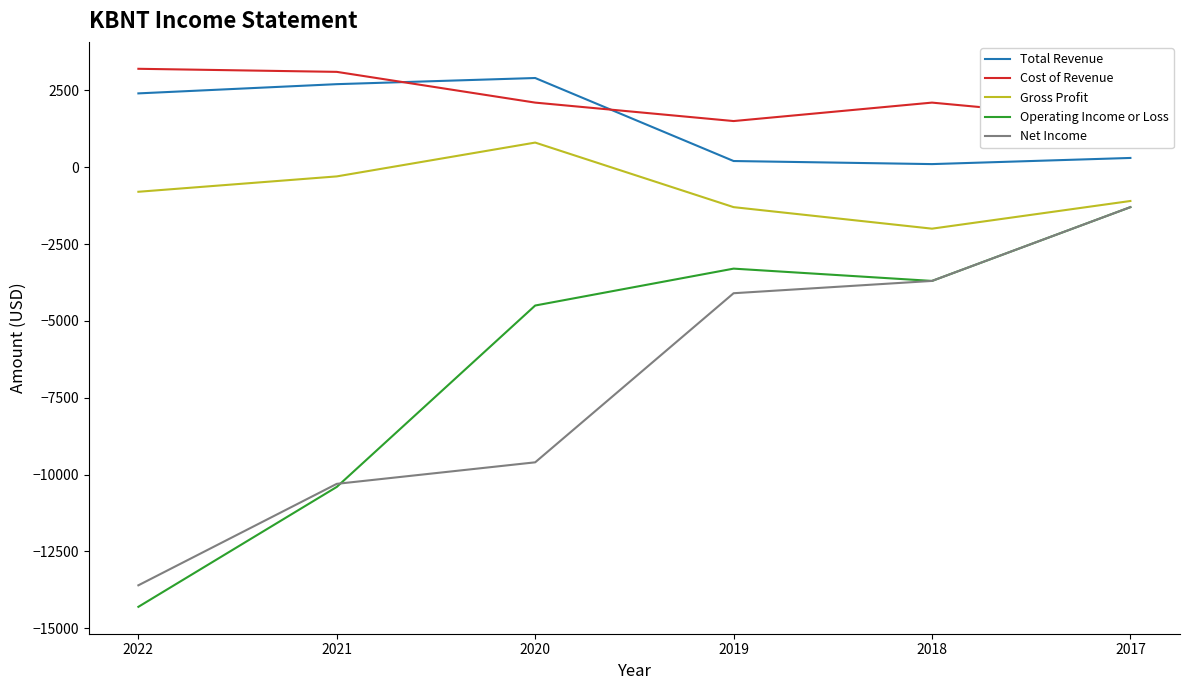

How many values in the Operating Income or Loss series are below -3700?

3